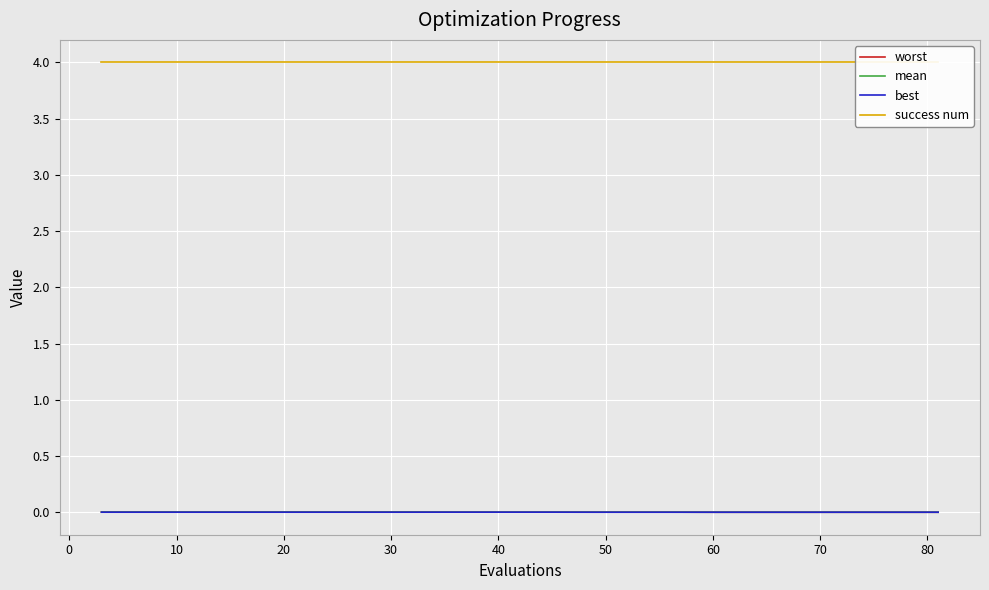

What is the total value across all series at 30?

4.0